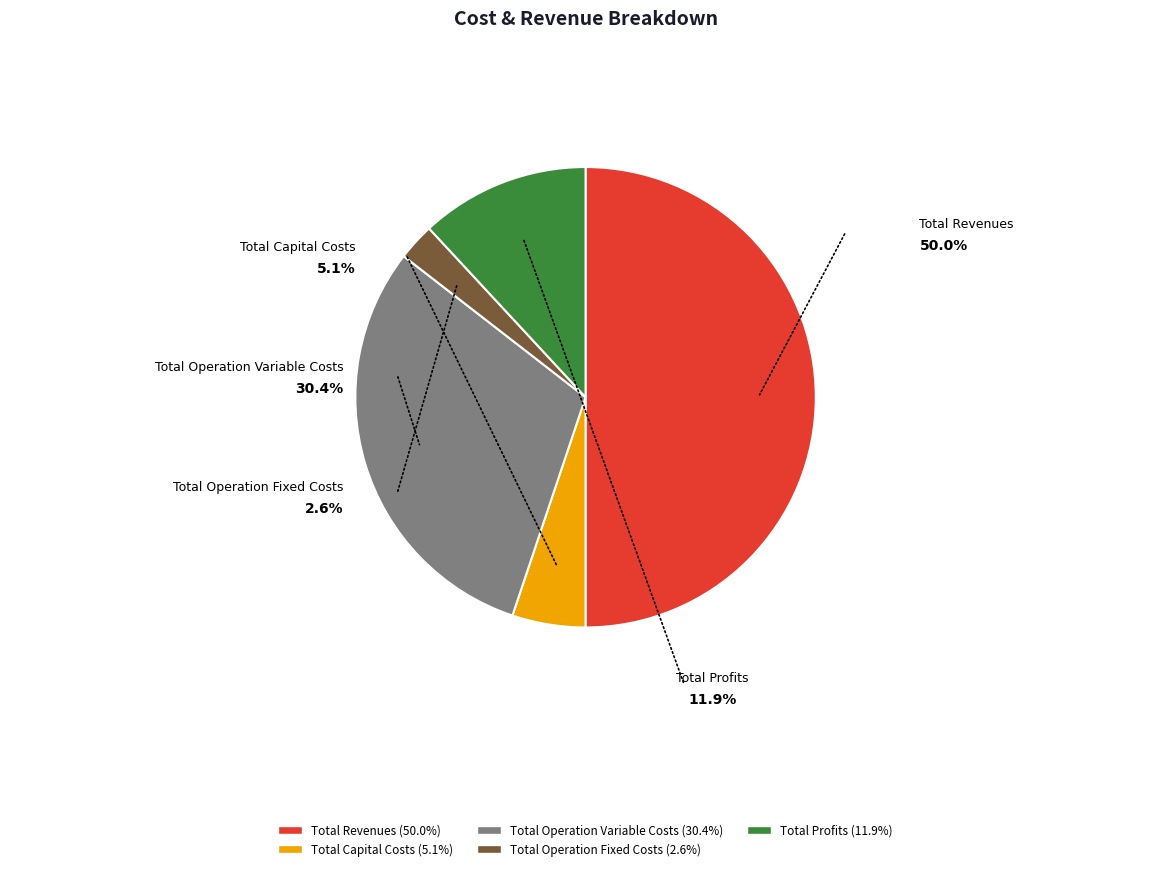

How many segments does this pie chart have?

5